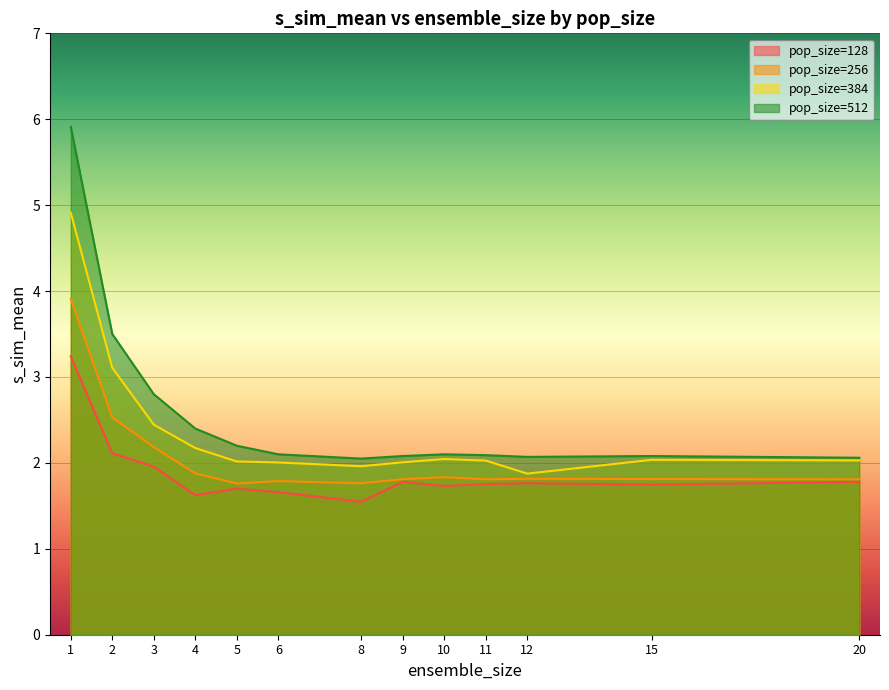

Is it true that pop_size=256 equals 2.5 at 2?

True